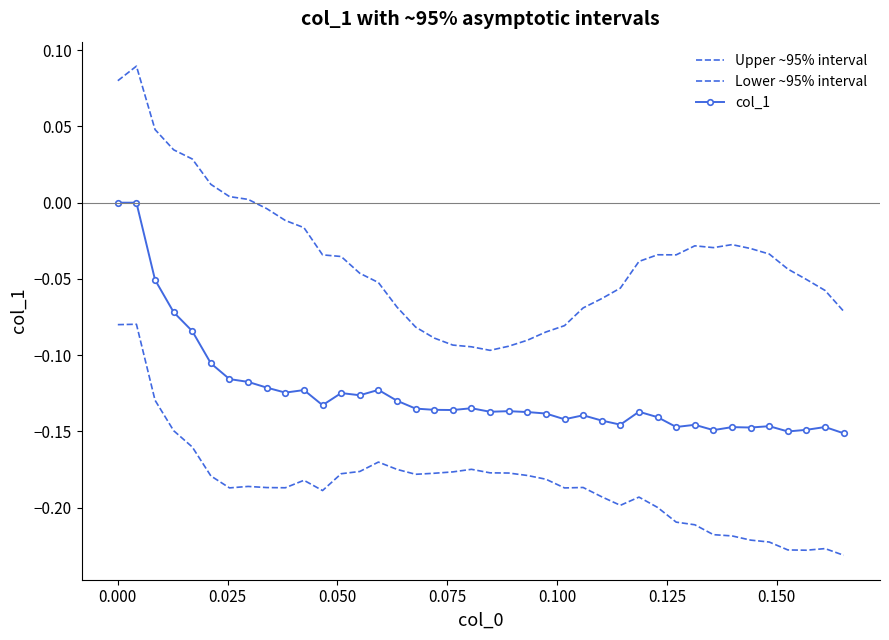

How many values in Upper ~95% interval are below zero?

32